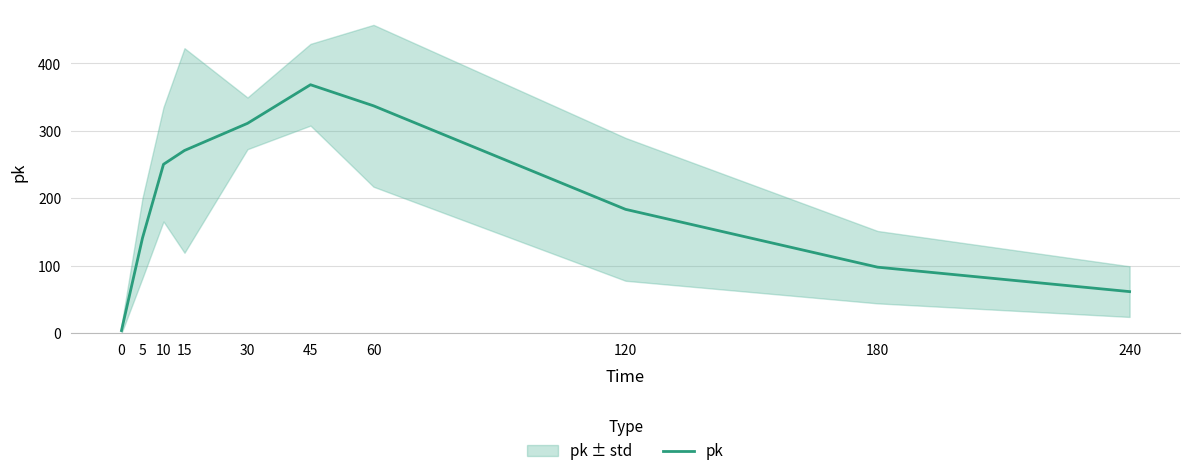

Reading right to left, what are all the values shown in this chart?

61.8	98.0	183.8	337.2	368.5	311.2	271.0	250.5	141.2	4.0